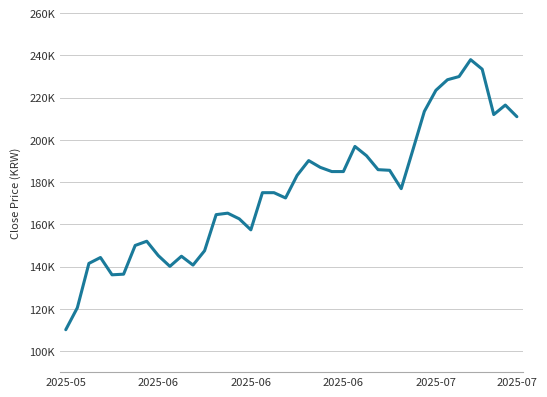

Does the chart display data point markers on the line(s)?

No